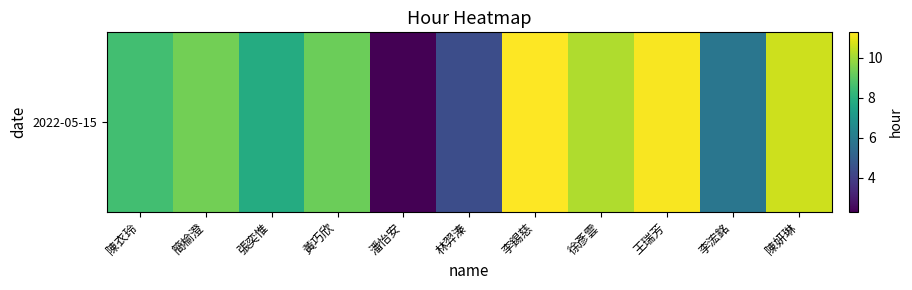

What is the difference between the maximum and minimum values?

9.0